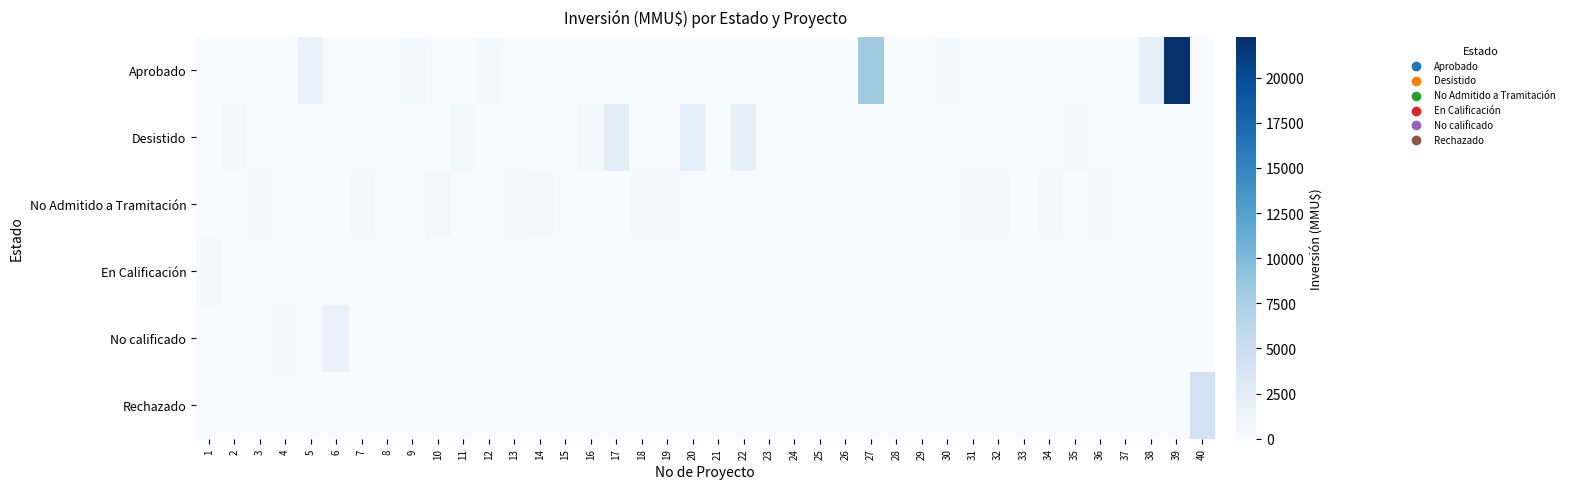

List the series in order of their peak value, lowest first.

En Calificación, No Admitido a Tramitación, No calificado, Desistido, Rechazado, Aprobado